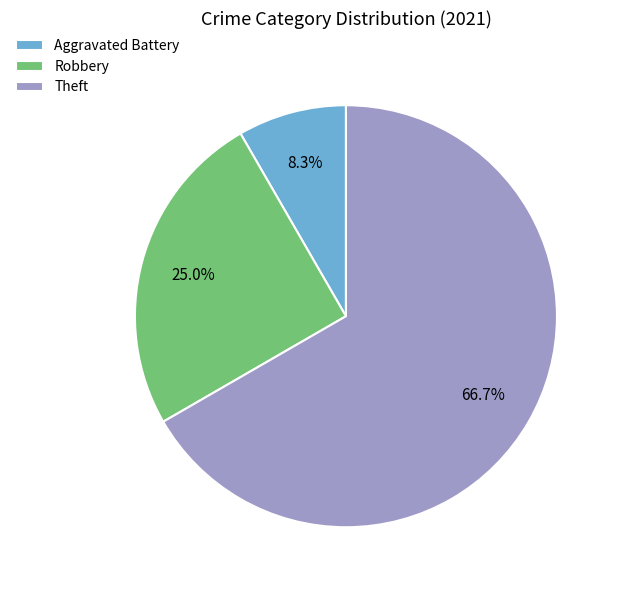

How many segments does this pie chart have?

3